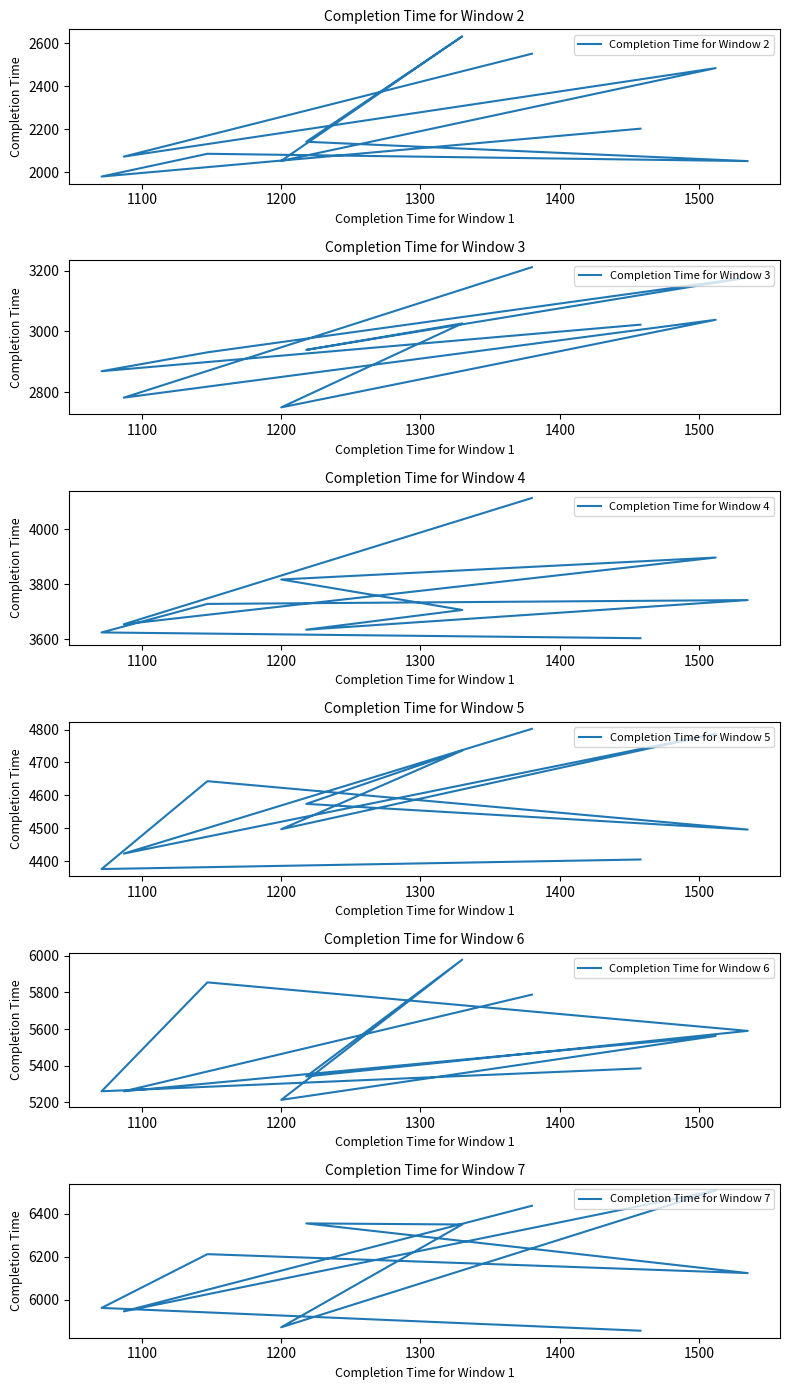

What position from the left is 8?

9